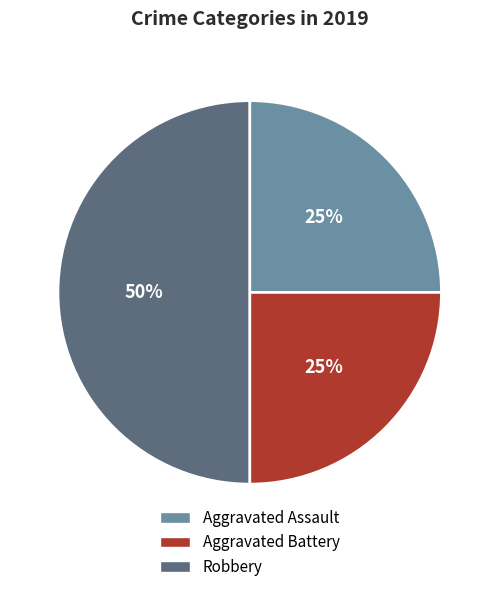

Do Robbery and Aggravated Assault together represent more than half of the pie?

Yes